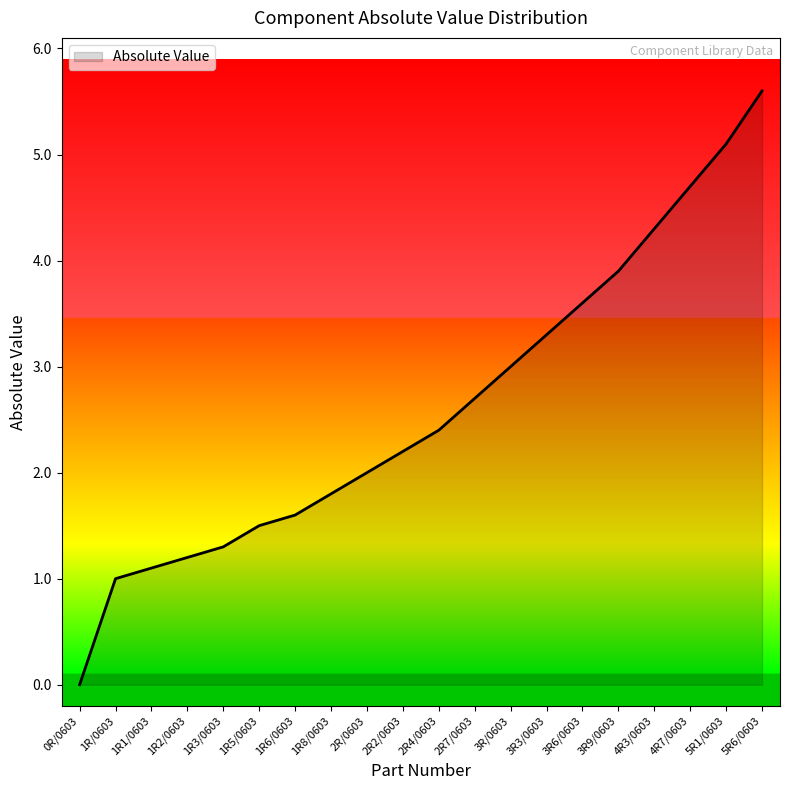

True or false: the data shows 2.7 at 2R7/0603.

True